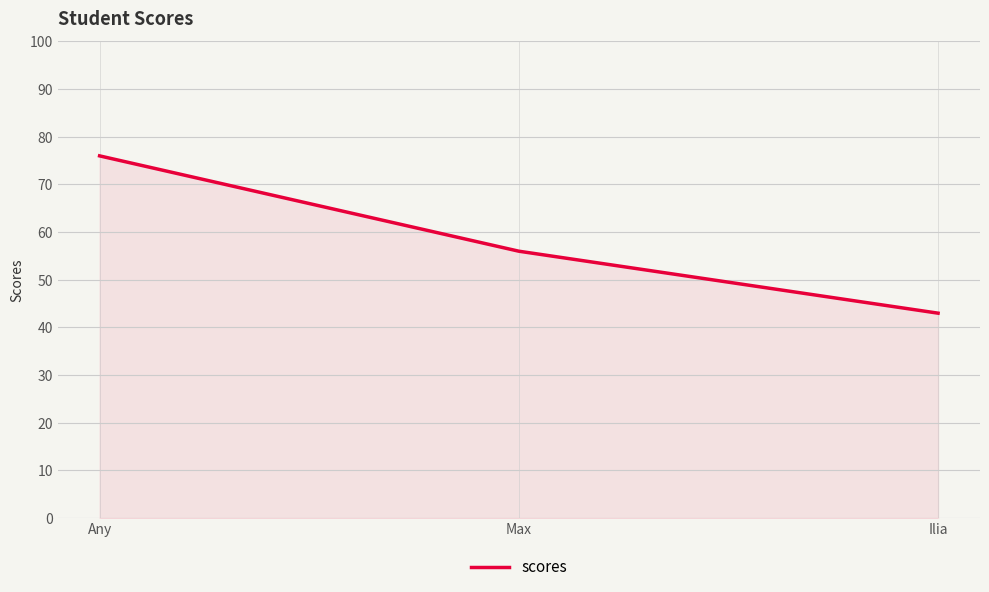

List the labels in order of value, smallest first.

Ilia, Max, Any